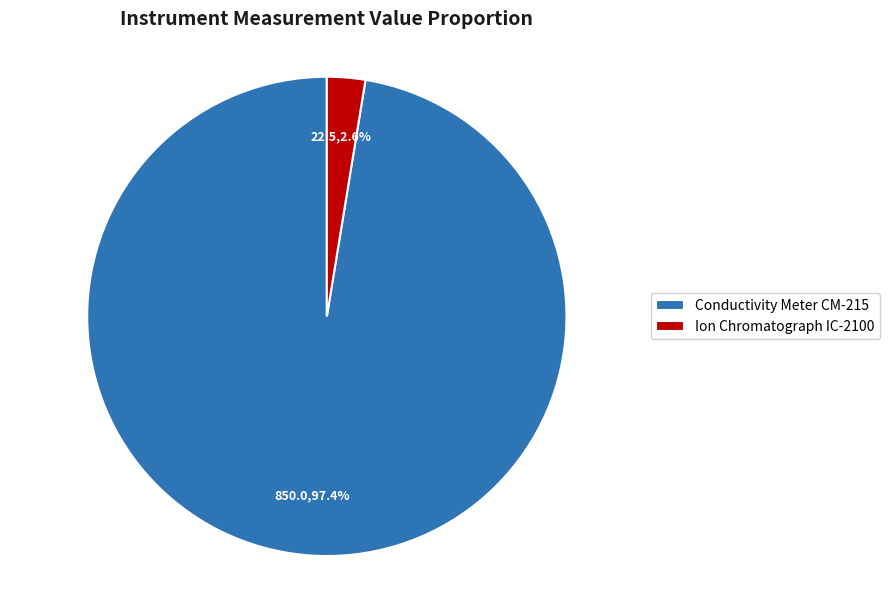

How many segments does this pie chart have?

2